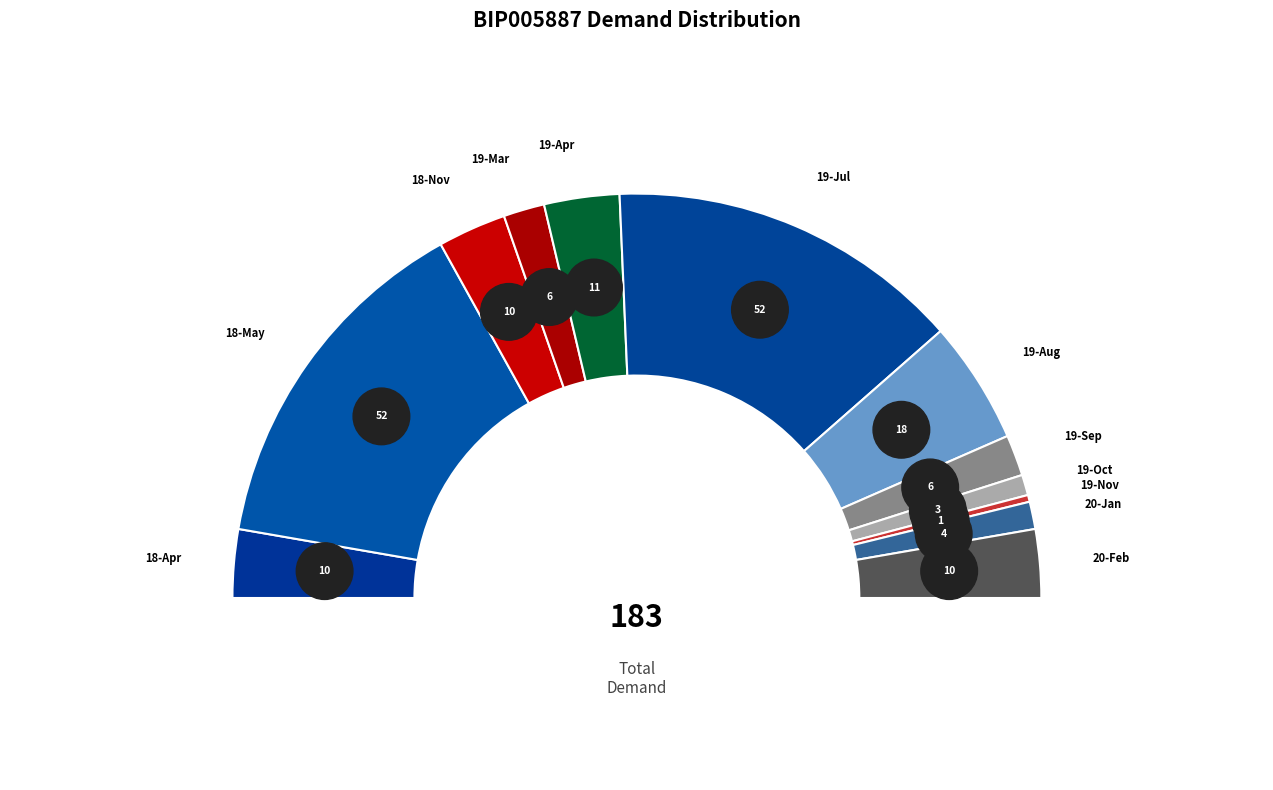

Which has a higher value, 19-Apr or 20-Jan?

19-Apr